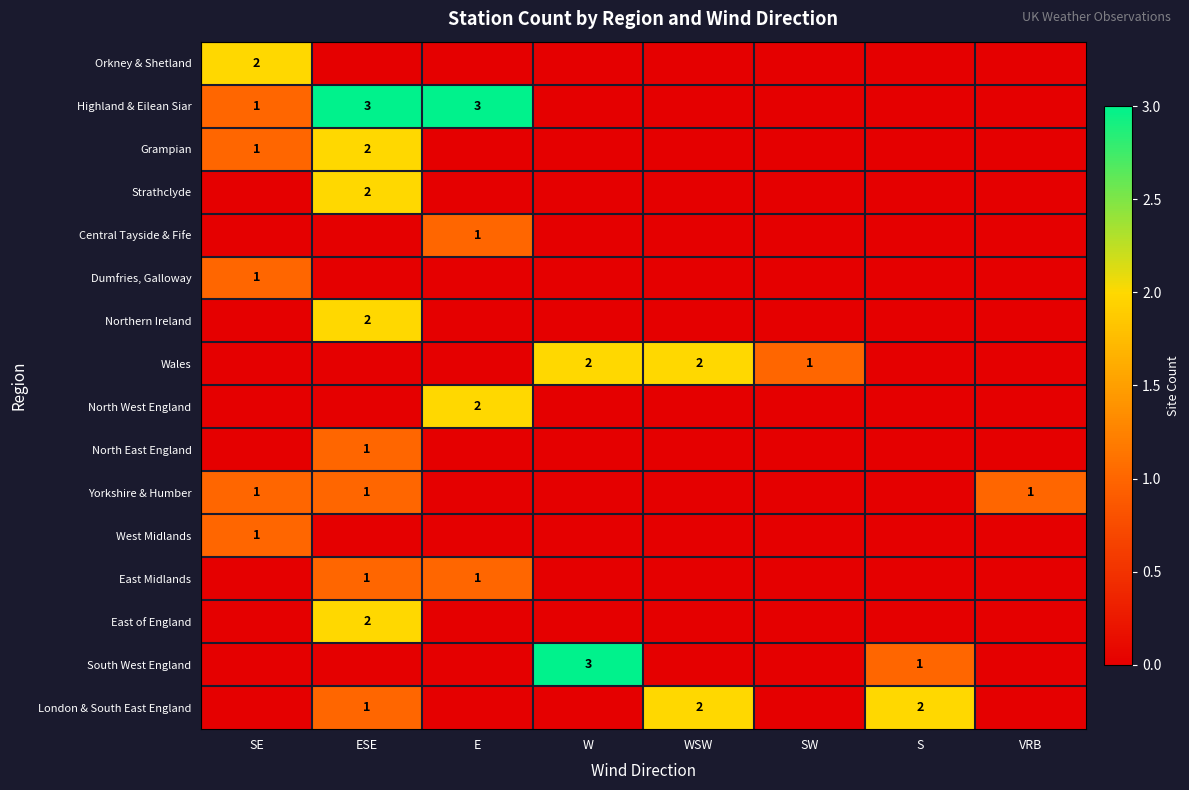

What is the maximum value for Highland & Eilean Siar?

3